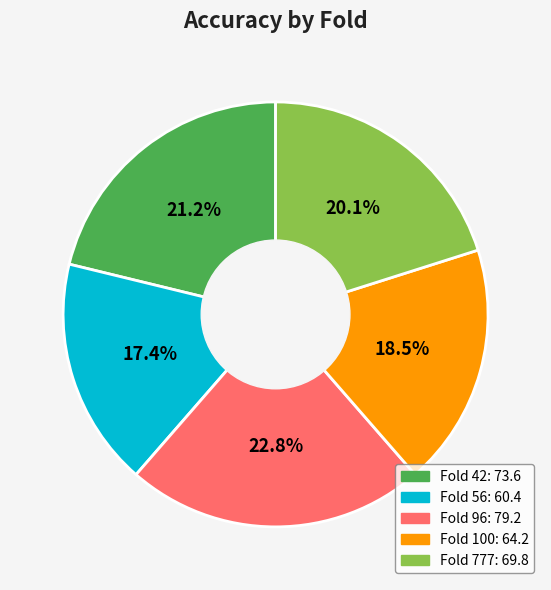

Is there a majority slice in this chart?

No